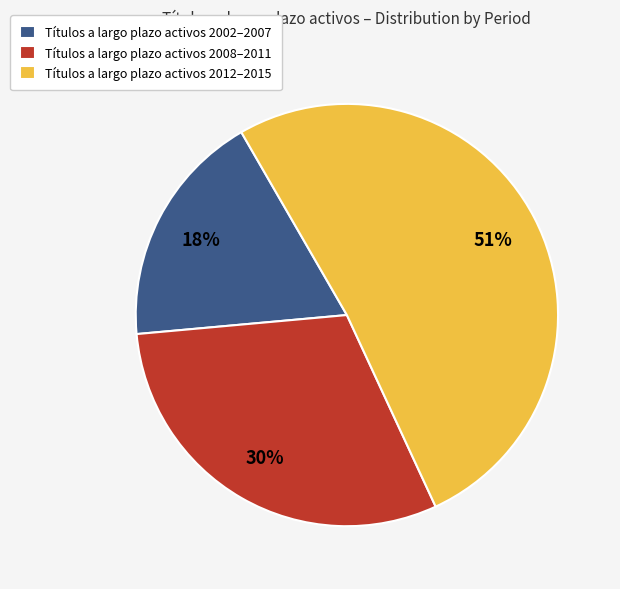

Is there a majority slice in this chart?

Yes